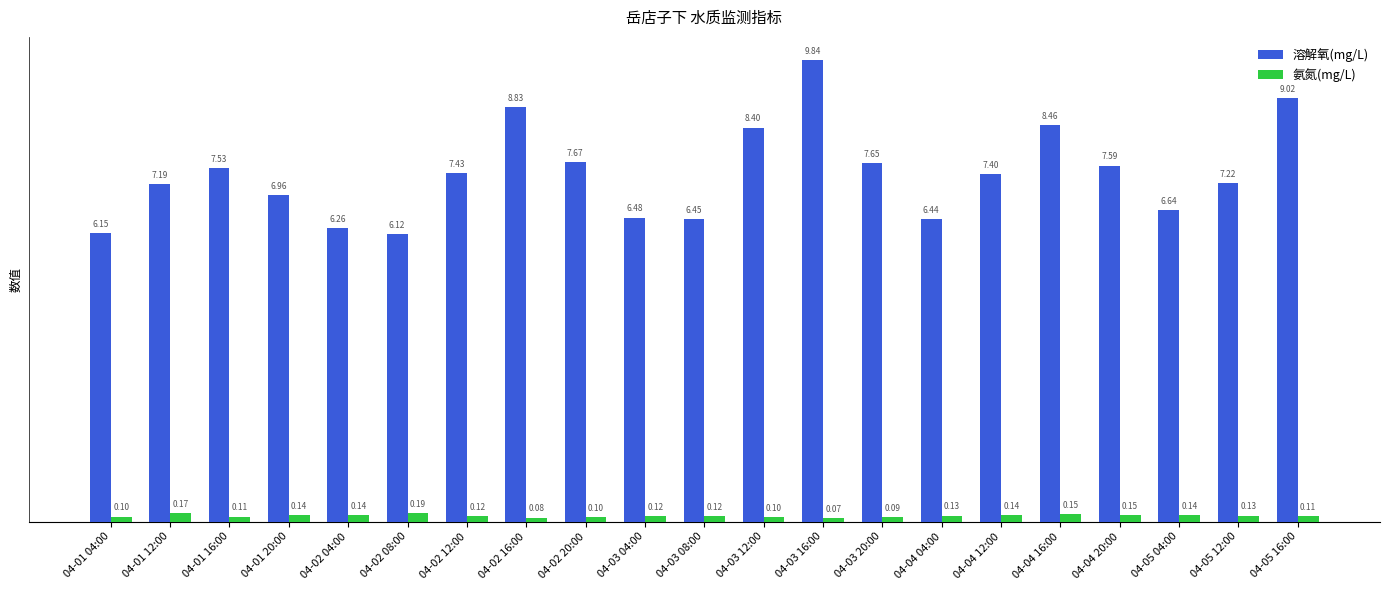

Between 04-02 16:00 and 04-04 16:00, which series saw the biggest shift?

溶解氧(mg/L)